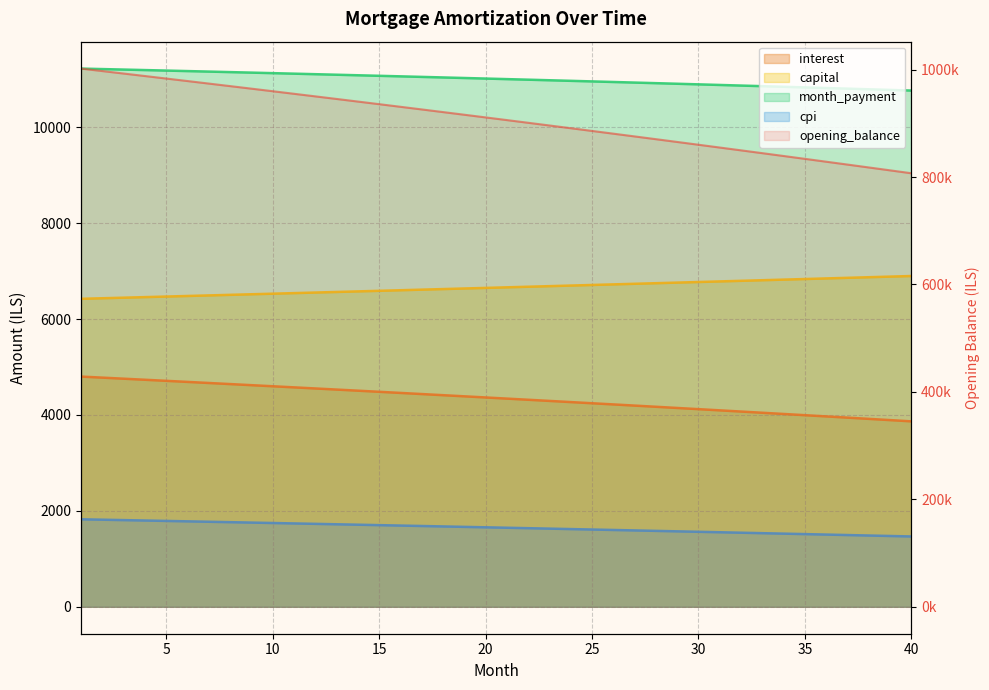

Reading left to right, extract all data points from this chart.

opening_balance: 1=1001833.3	2=997236.2	3=992618.9	4=987981.3	5=983323.4	6=978645.1	7=973946.3	8=969227.0	9=964487.1	10=959726.6	11=954945.3	12=950143.3	13=945320.6	14=940476.9	15=935612.3	16=930726.7	17=925820.0	18=920892.2	19=915943.2	20=910973.0	21=905981.5	22=900968.6	23=895934.3	24=890878.6	25=885801.2	26=880702.3	27=875581.6	28=870439.3	29=865275.1	30=860089.1	31=854881.2	32=849651.2	33=844399.3	34=839125.2	35=833828.9	36=828510.4	37=823169.6	38=817806.4	39=812420.8	40=807012.7
interest: 1=4800.4	2=4778.4	3=4756.3	4=4734.1	5=4711.8	6=4689.3	7=4666.8	8=4644.2	9=4621.5	10=4598.7	11=4575.8	12=4552.8	13=4529.7	14=4506.4	15=4483.1	16=4459.7	17=4436.2	18=4412.6	19=4388.9	20=4365.1	21=4341.2	22=4317.1	23=4293.0	24=4268.8	25=4244.5	26=4220.0	27=4195.5	28=4170.9	29=4146.1	30=4121.3	31=4096.3	32=4071.2	33=4046.1	34=4020.8	35=3995.4	36=3969.9	37=3944.3	38=3918.7	39=3892.8	40=3866.9
capital: 1=6422.0	2=6433.8	3=6445.6	4=6457.4	5=6469.2	6=6481.1	7=6493.0	8=6504.9	9=6516.8	10=6528.8	11=6540.7	12=6552.7	13=6564.7	14=6576.8	15=6588.8	16=6600.9	17=6613.0	18=6625.1	19=6637.3	20=6649.4	21=6661.6	22=6673.8	23=6686.1	24=6698.3	25=6710.6	26=6722.9	27=6735.2	28=6747.6	29=6760.0	30=6772.4	31=6784.8	32=6797.2	33=6809.7	34=6822.2	35=6834.7	36=6847.2	37=6859.8	38=6872.3	39=6884.9	40=6897.5
month_payment: 1=11222.5	2=11212.2	3=11201.9	4=11191.5	5=11181.0	6=11170.4	7=11159.8	8=11149.1	9=11138.3	10=11127.4	11=11116.5	12=11105.5	13=11094.4	14=11083.2	15=11072.0	16=11060.6	17=11049.2	18=11037.7	19=11026.2	20=11014.5	21=11002.8	22=10991.0	23=10979.1	24=10967.1	25=10955.1	26=10943.0	27=10930.7	28=10918.5	29=10906.1	30=10893.6	31=10881.1	32=10868.5	33=10855.8	34=10843.0	35=10830.1	36=10817.1	37=10804.1	38=10791.0	39=10777.8	40=10764.5
cpi: 1=1824.9	2=1816.5	3=1808.0	4=1799.5	5=1790.9	6=1782.3	7=1773.7	8=1765.0	9=1756.3	10=1747.5	11=1738.7	12=1729.9	13=1721.0	14=1712.2	15=1703.2	16=1694.2	17=1685.2	18=1676.2	19=1667.1	20=1657.9	21=1648.8	22=1639.5	23=1630.3	24=1621.0	25=1611.7	26=1602.3	27=1592.9	28=1583.4	29=1573.9	30=1564.4	31=1554.8	32=1545.2	33=1535.6	34=1525.9	35=1516.2	36=1506.4	37=1496.6	38=1486.7	39=1476.8	40=1466.9